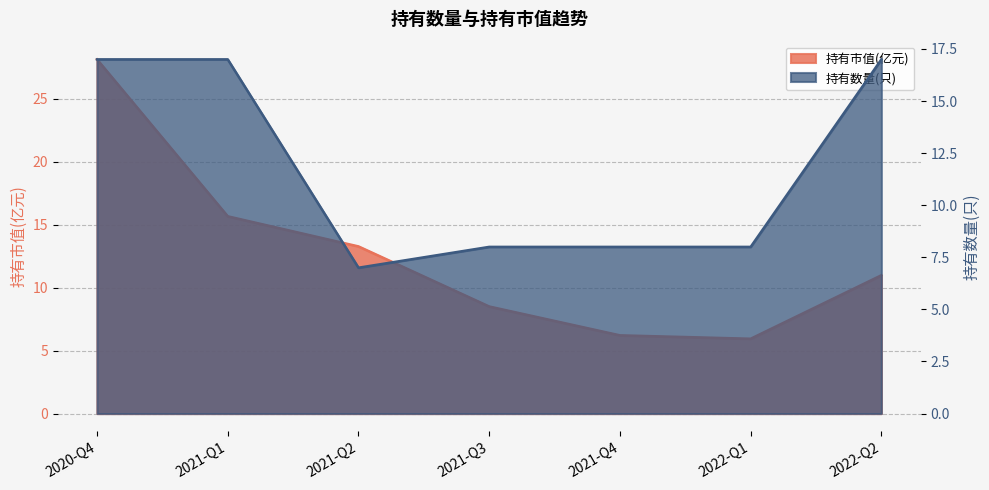

How many interior local valleys does the 持有市值(亿元) series have?

1